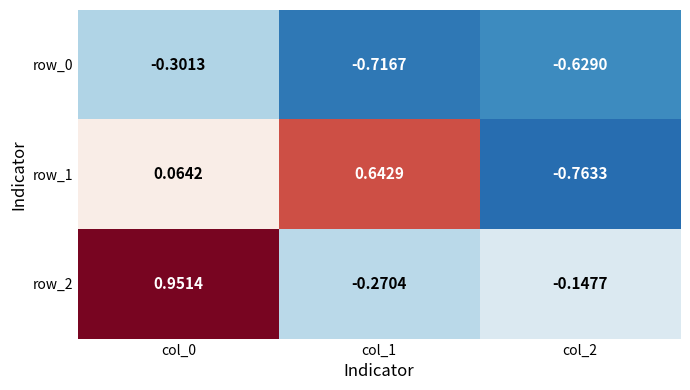

Is it true that row_2 equals -0.3 at col_1?

True